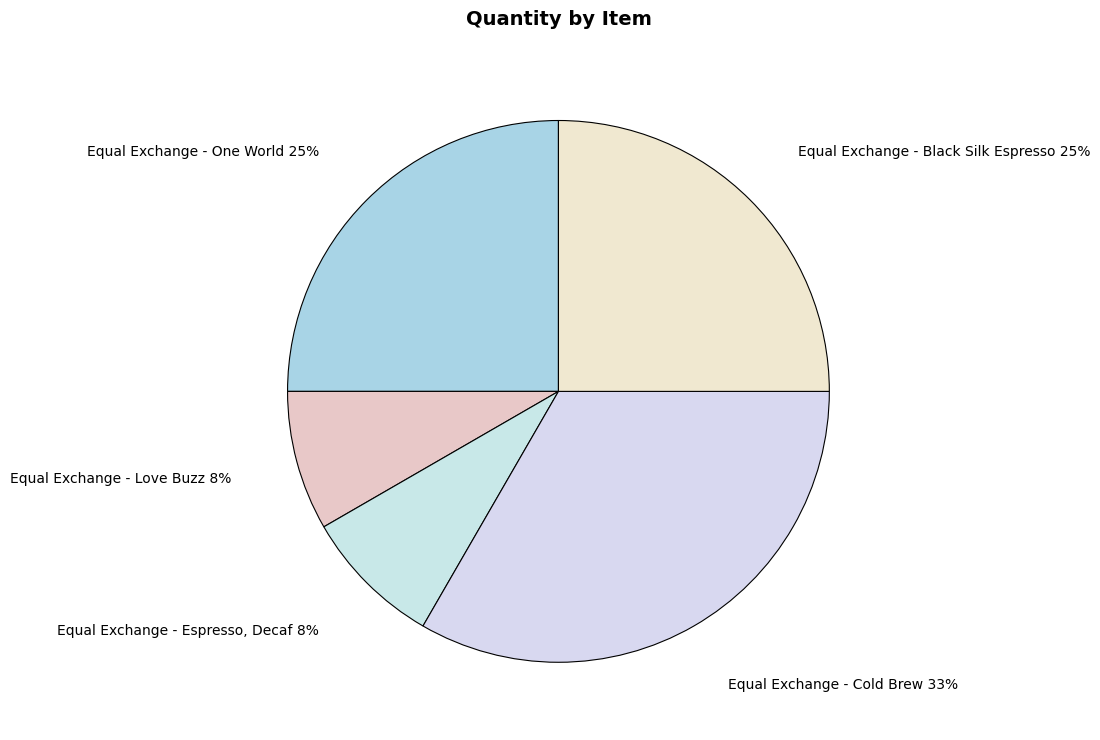

Rank the categories by value from lowest to highest.

Equal Exchange - Love Buzz, Equal Exchange - Espresso, Decaf, Equal Exchange - One World, Equal Exchange - Black Silk Espresso, Equal Exchange - Cold Brew